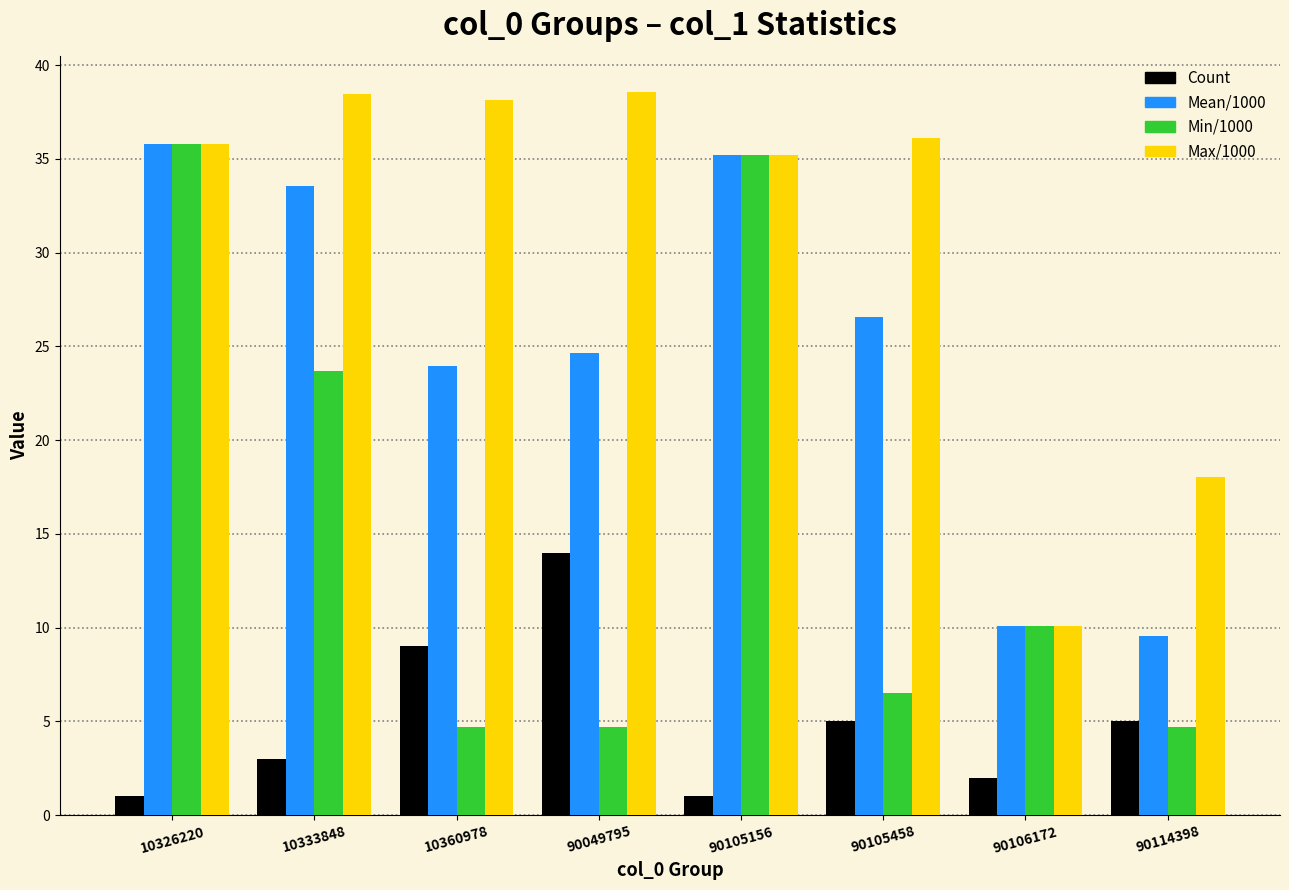

How many bars are there in each group?

4